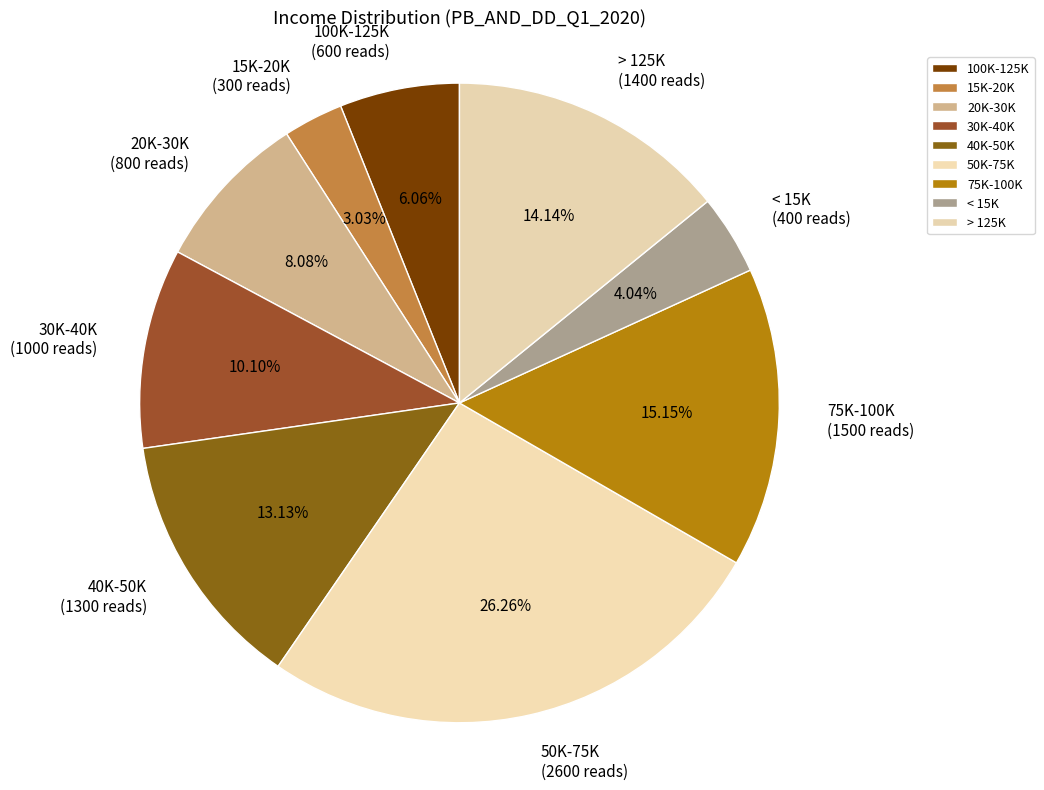

How many segments does this pie chart have?

9